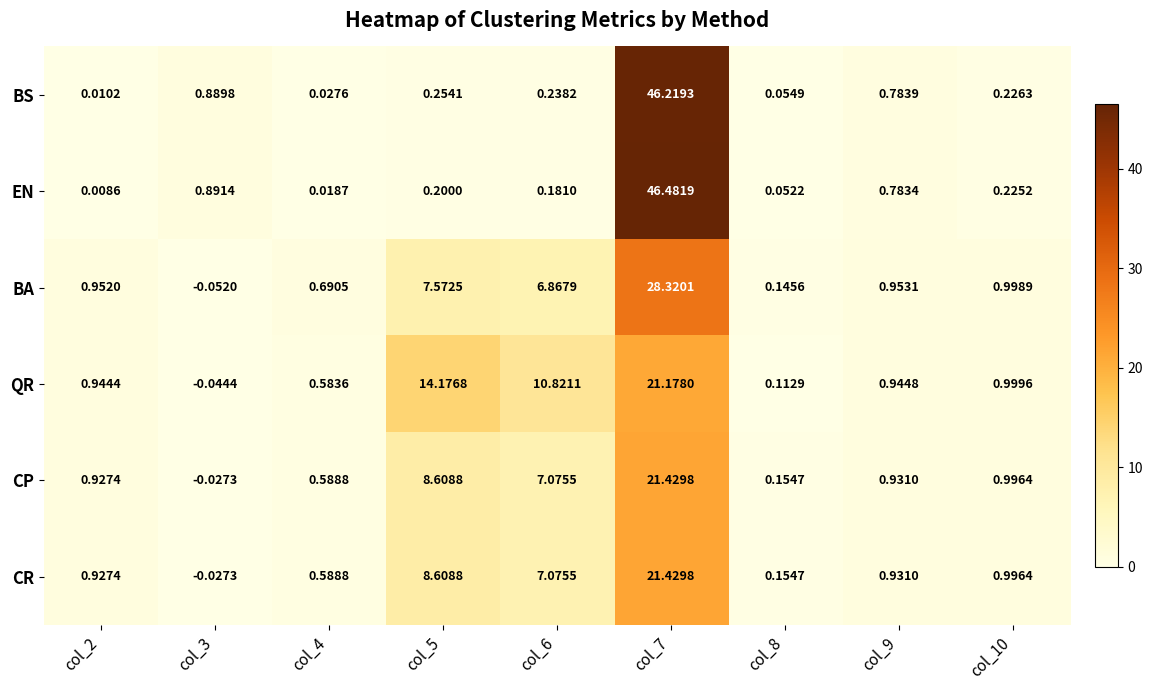

Between col_6 and col_10, which series saw the biggest shift?

QR